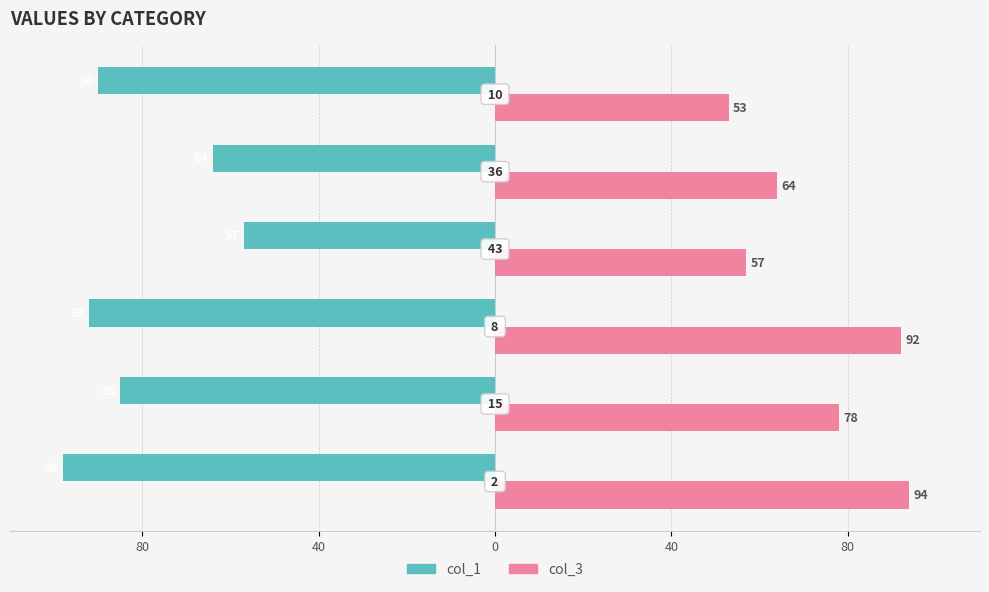

What is the value of the col_1 bar at the 2nd from the left?

-85